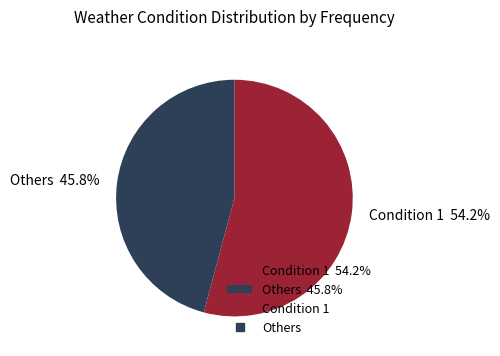

Which category has the biggest portion of the pie?

Condition 1 54.2%